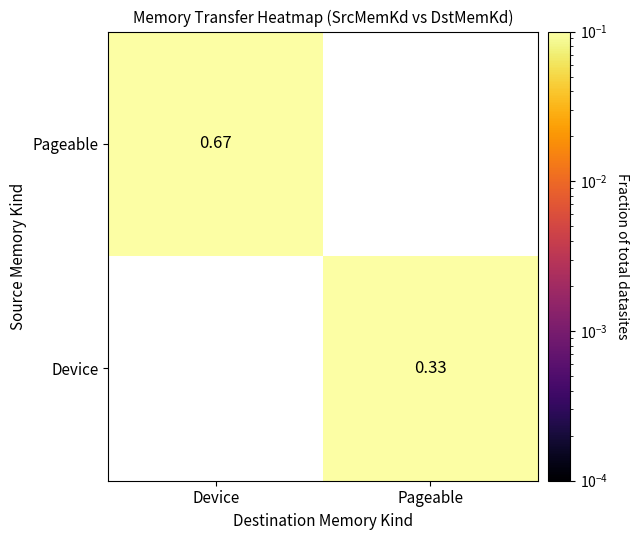

List the series in order of their peak value, highest first.

Pageable, Device